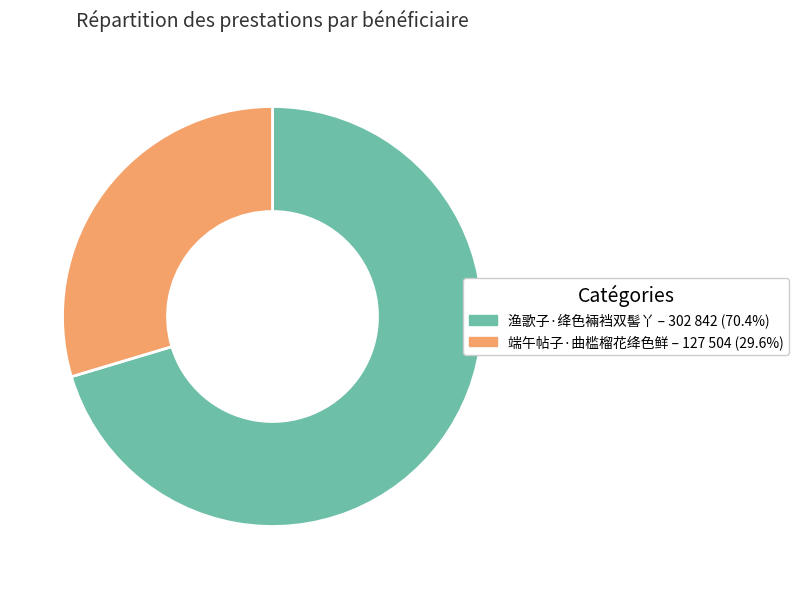

How many slices are in this pie chart?

2